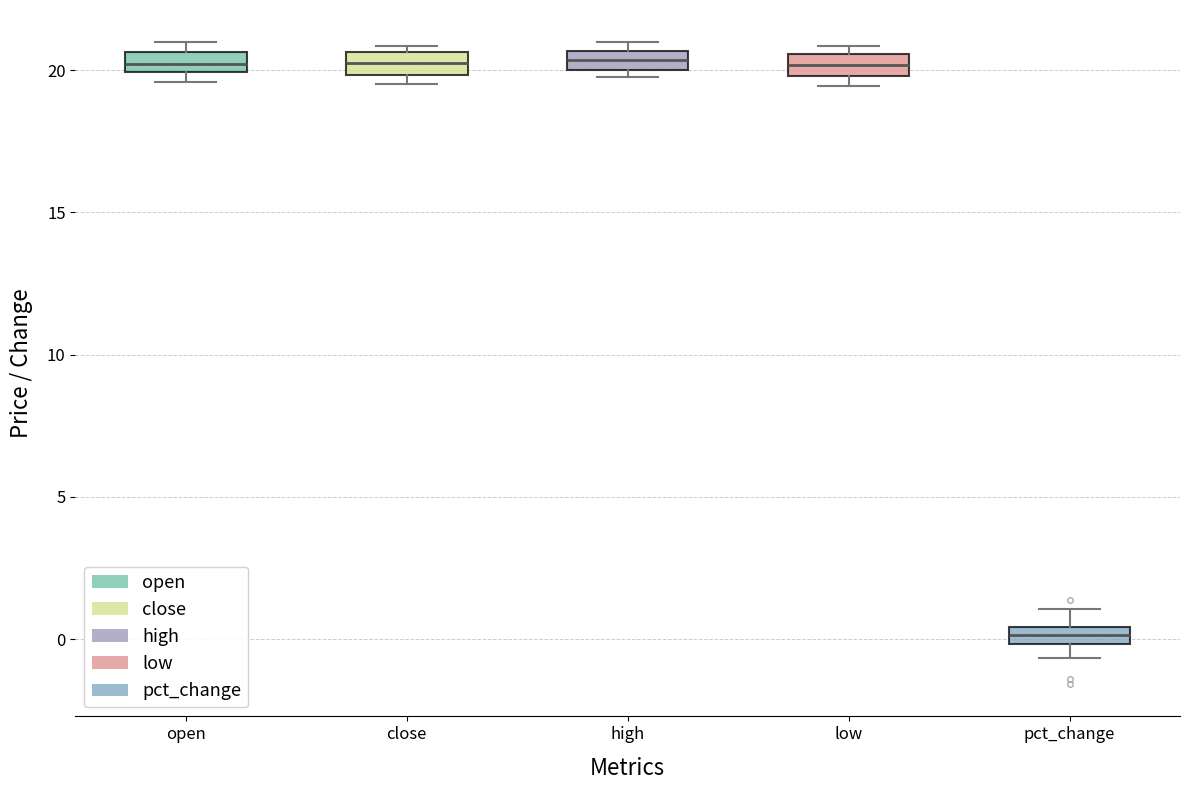

Where is the lower edge of the box for close on the y-axis? The values are not printed on the chart, so give them approximately, as read against the axis.

20.0